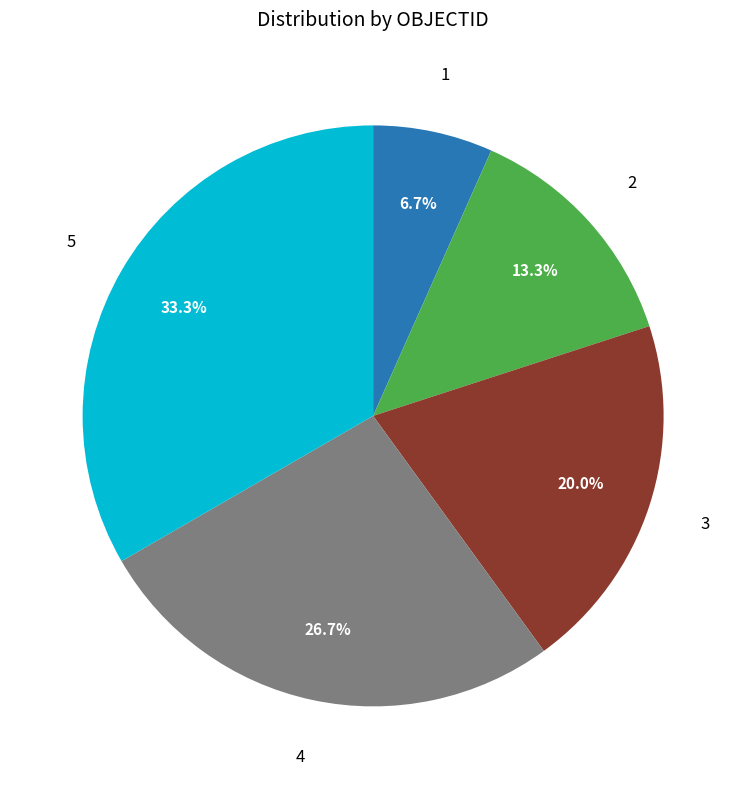

Is there a majority slice in this chart?

No